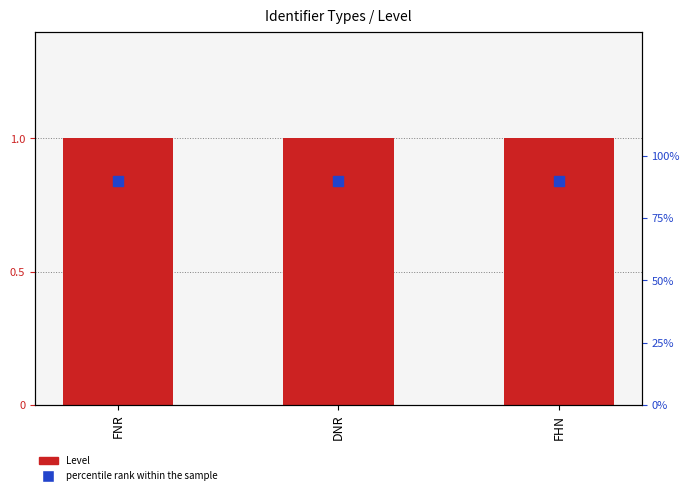

What are all the series names shown in the legend?

Level, percentile rank within the sample